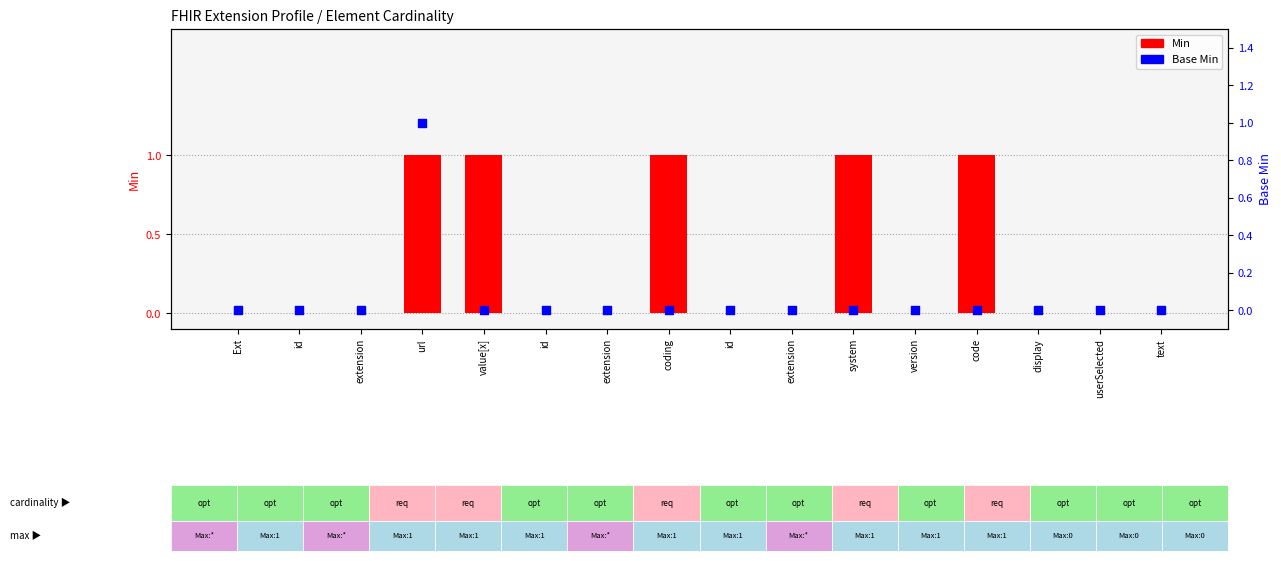

Which series has the widest spread of Y values?

Min